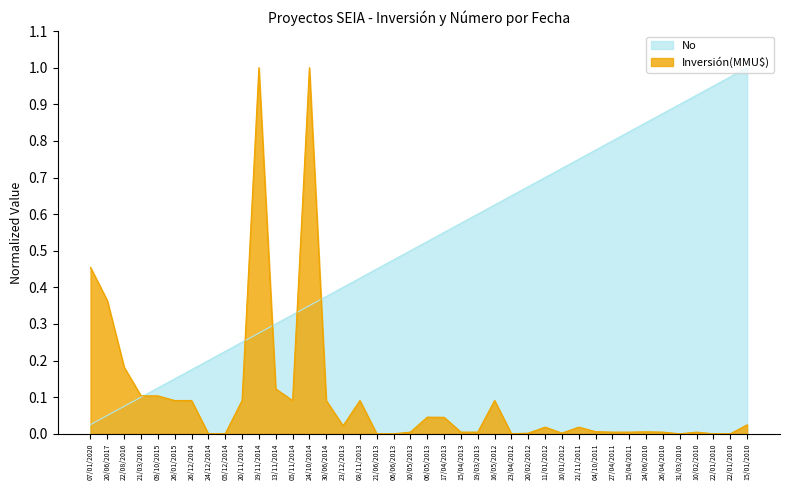

Does the chart have visible grid lines?

No